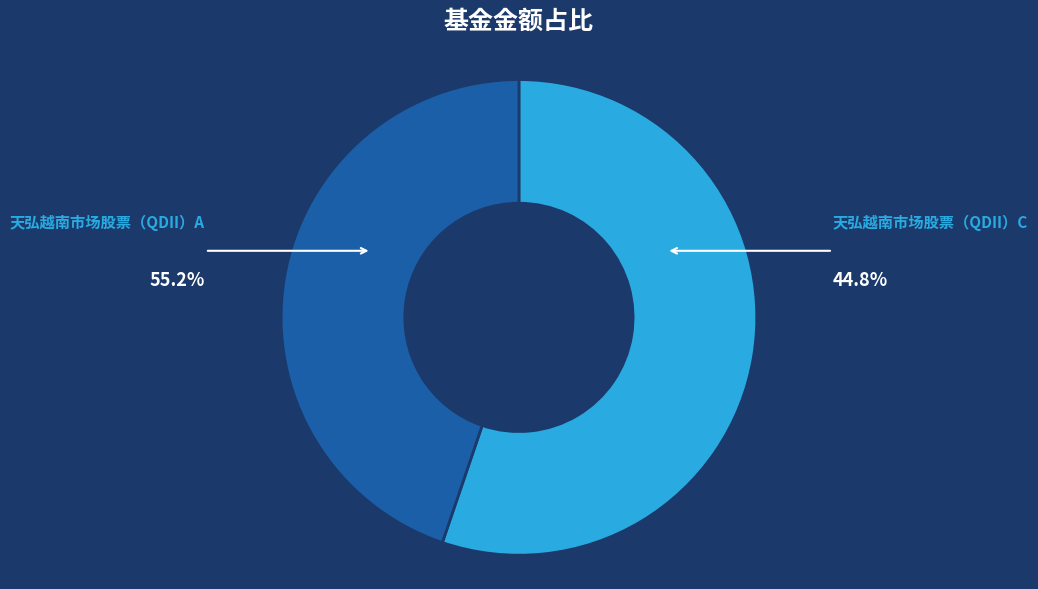

What is the ratio of the value at 天弘越南市场股票（QDII）C to the value at 天弘越南市场股票（QDII）A?

0.8